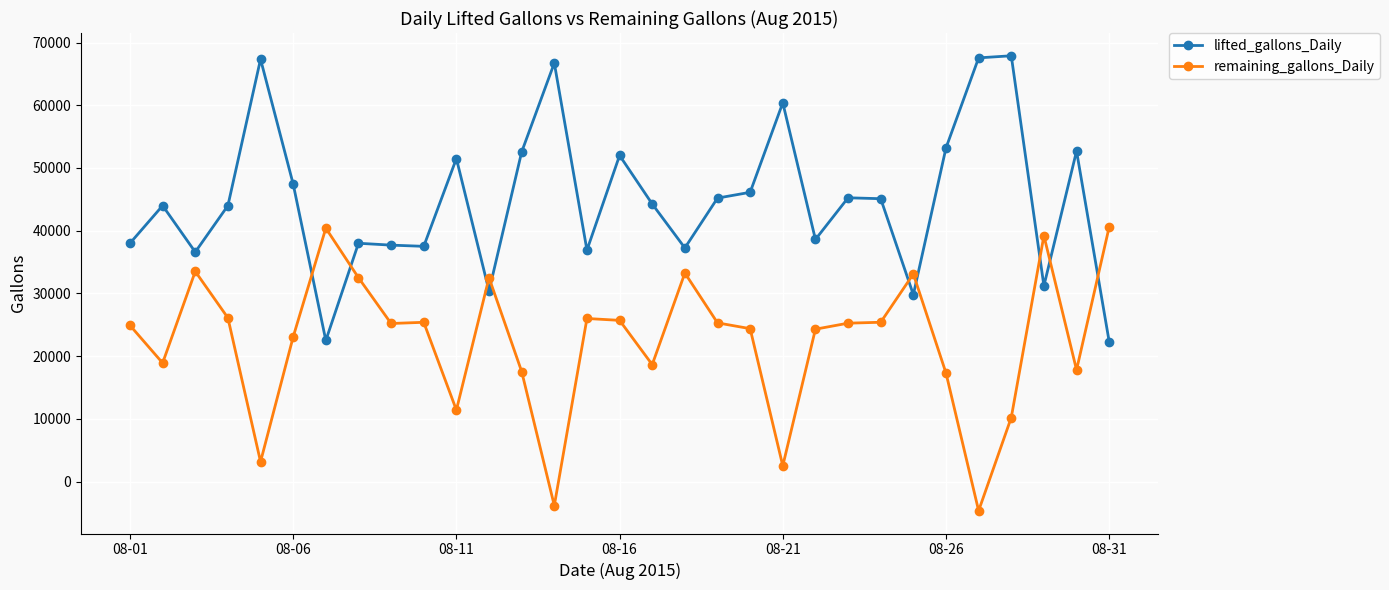

Rank the series by their maximum value, from lowest to highest.

remaining_gallons_Daily, lifted_gallons_Daily